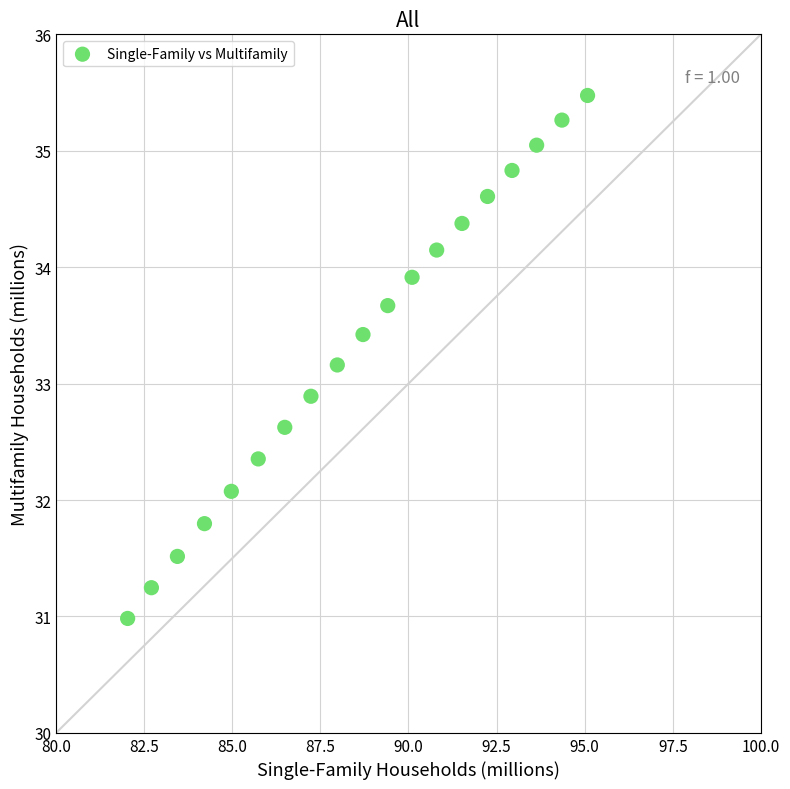

What is the range of Y values (max minus min)?

4.5